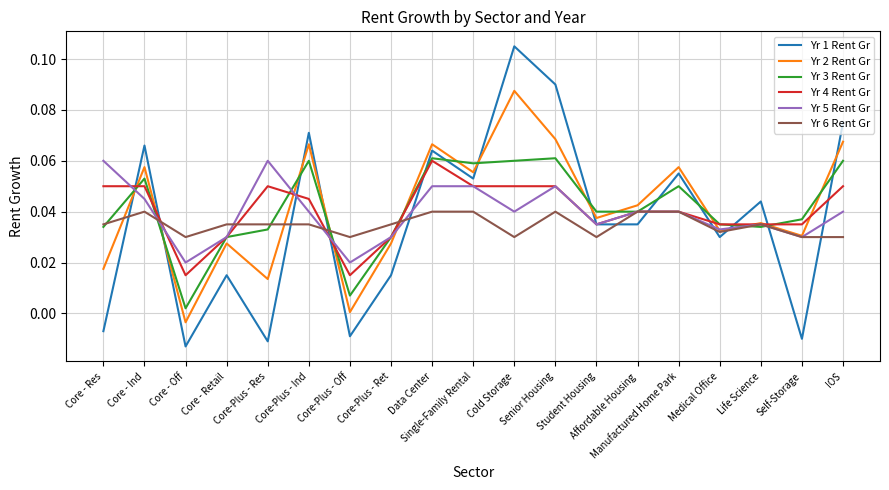

At which category does the chart reach its peak across all series?

Cold Storage